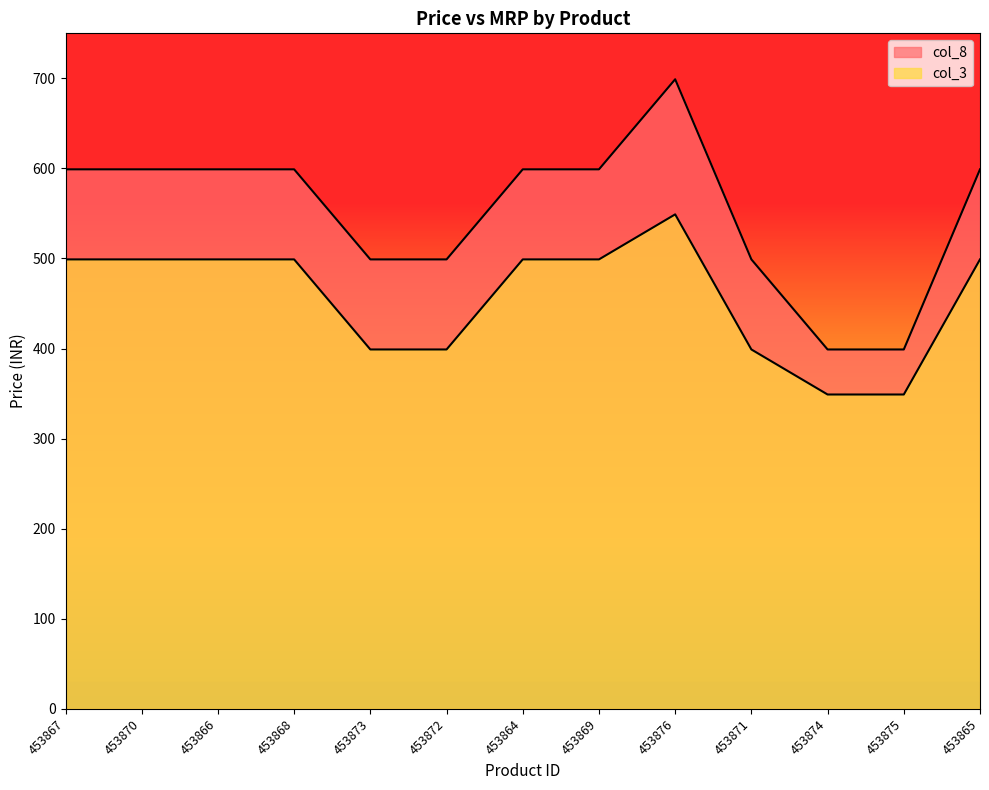

Reading left to right, transcribe all the data shown in this chart.

col_3: 499	499	499	499	399	399	499	499	549	399	349	349	499
col_8: 599	599	599	599	499	499	599	599	699	499	399	399	599